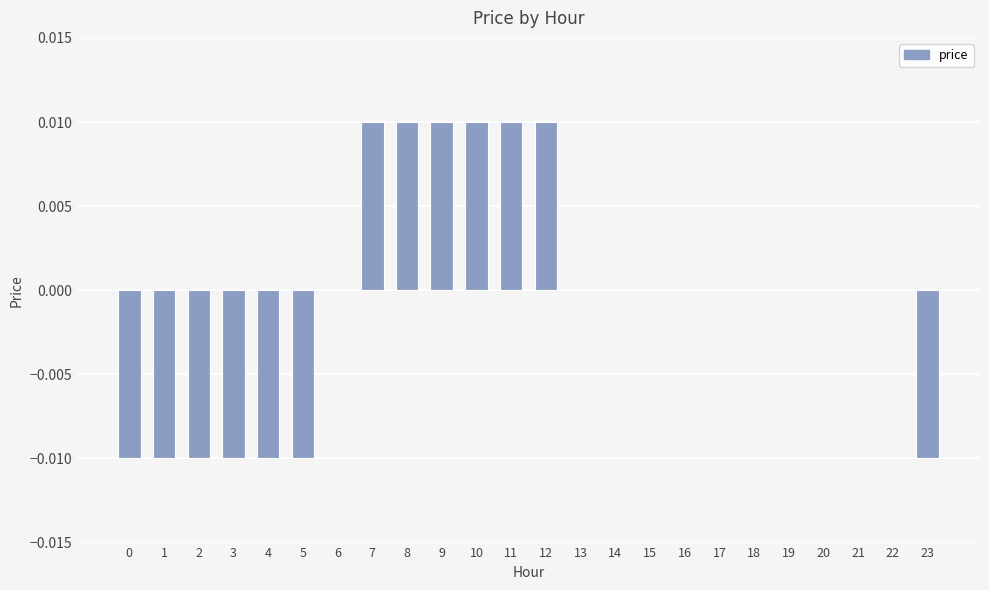

The value at 11 is 0.0. True or false?

True